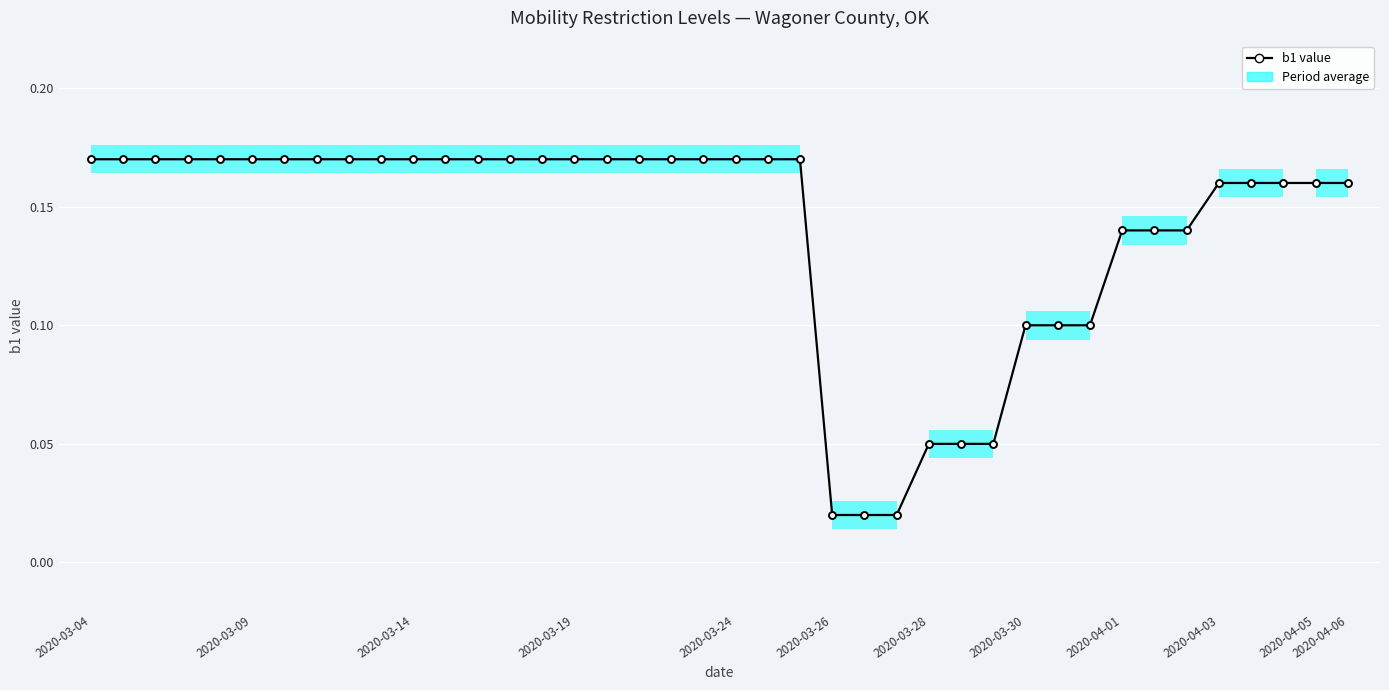

What is the difference between the second highest and second lowest values?

0.2